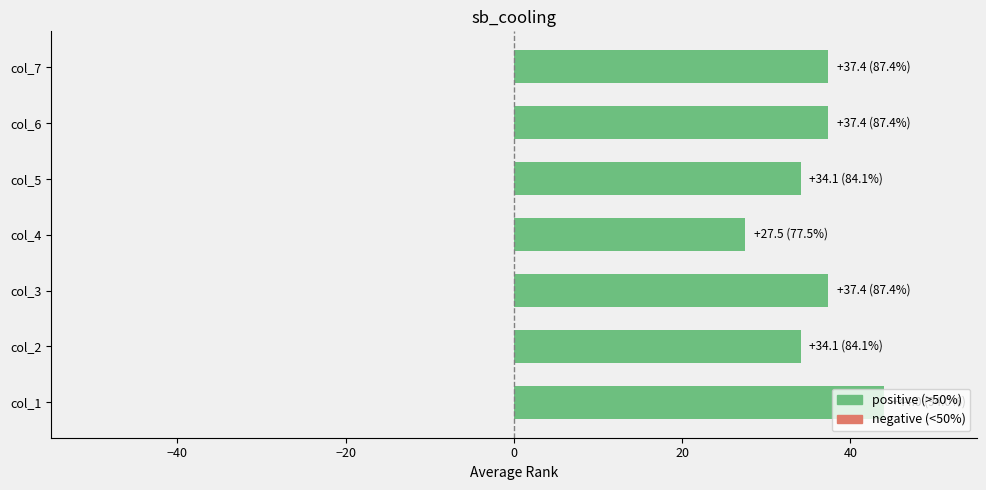

What is the greatest value displayed?

44.0